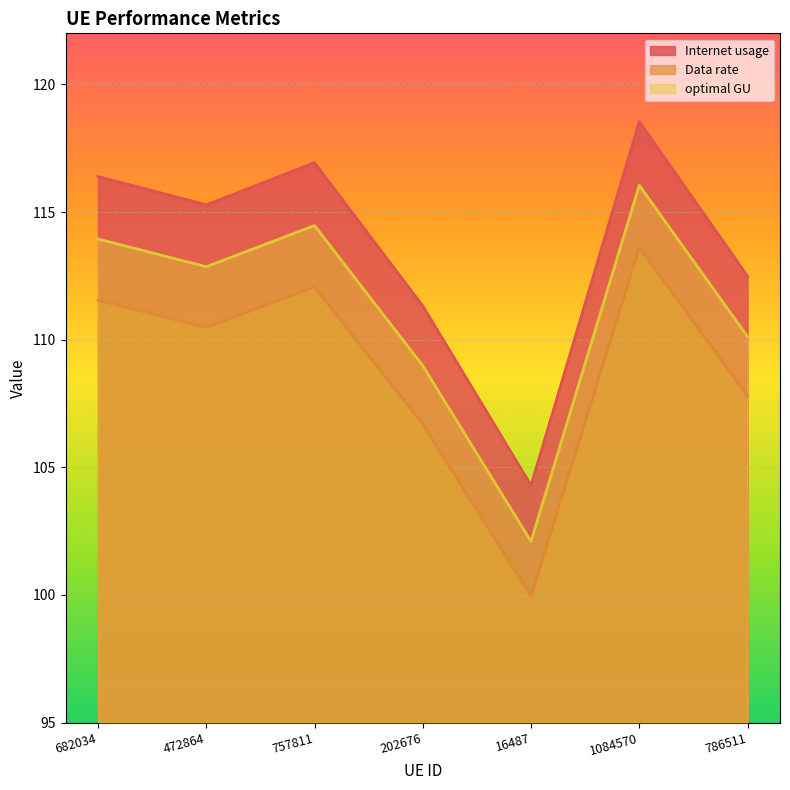

At how many categories does at least one series exceed 107?

6